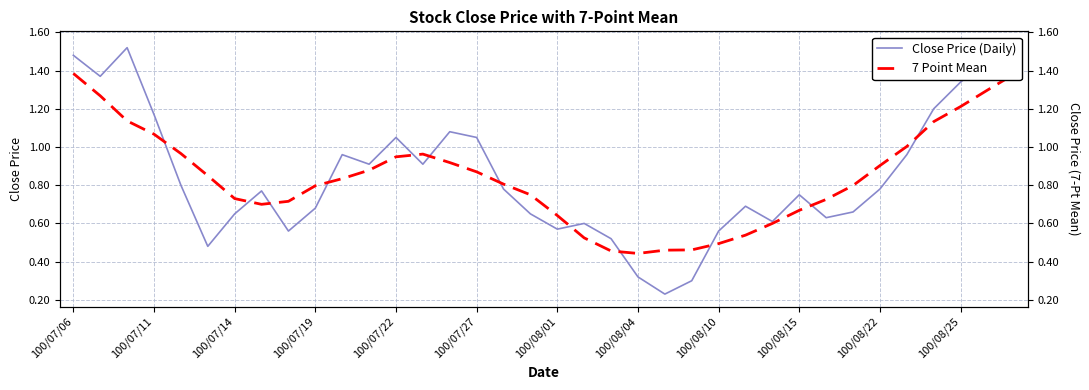

True or false: Close Price (Daily) has more than 0 interior local peaks.

True